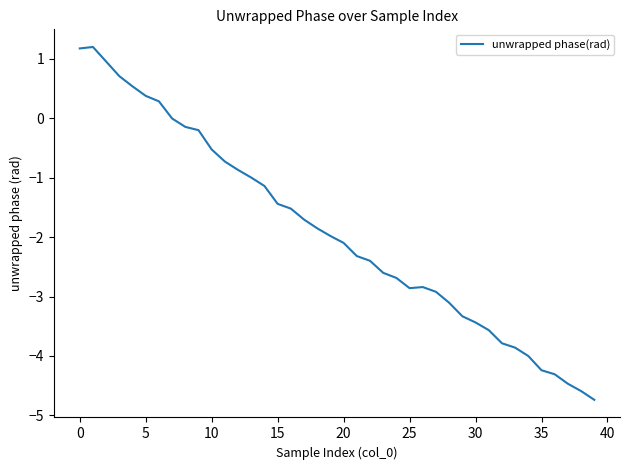

What is the average value?

-1.9